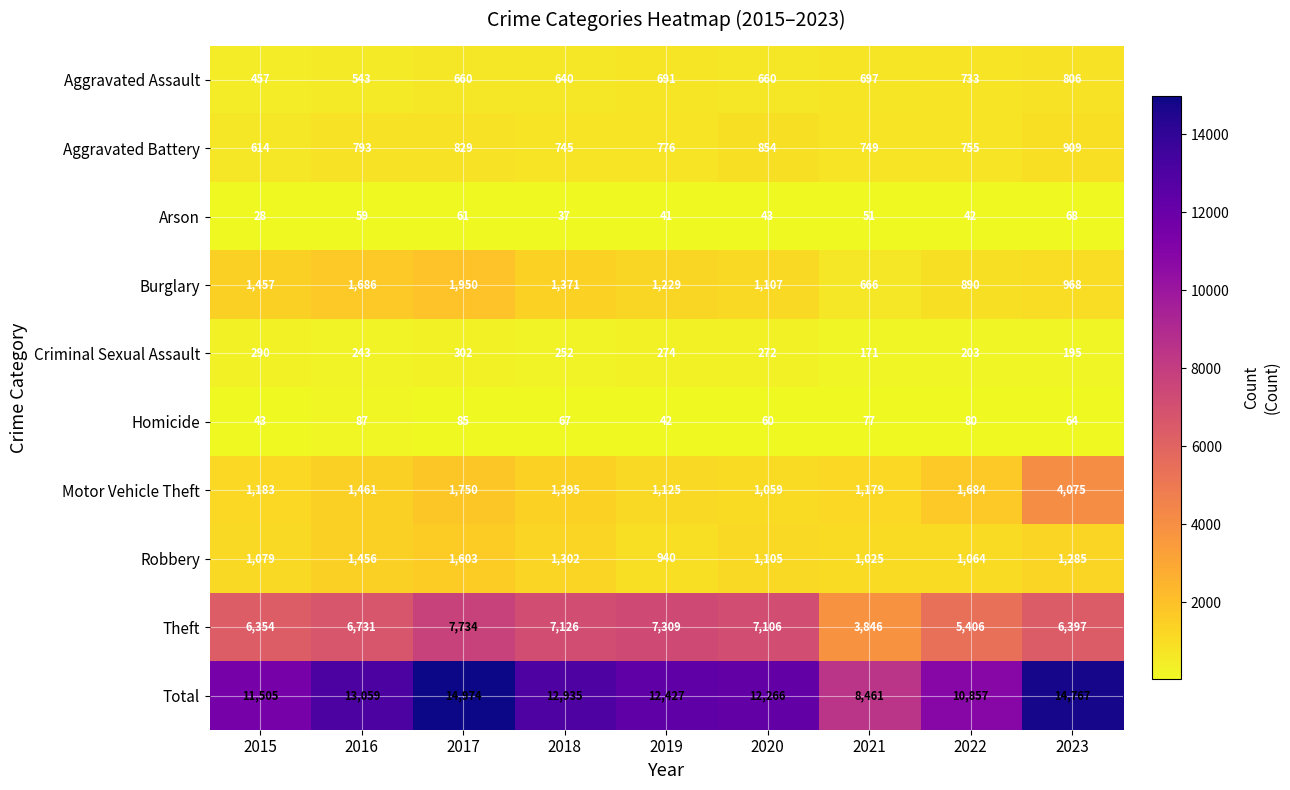

What is the greatest value displayed?

14974